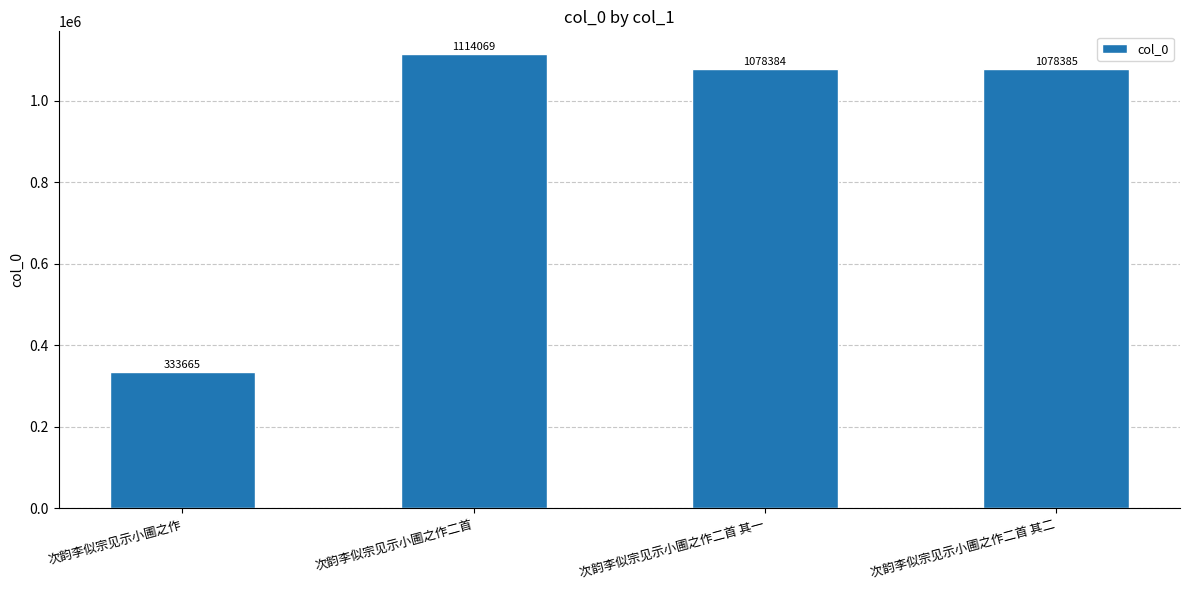

Where does the data first go above 1078385?

次韵李似宗见示小圃之作二首